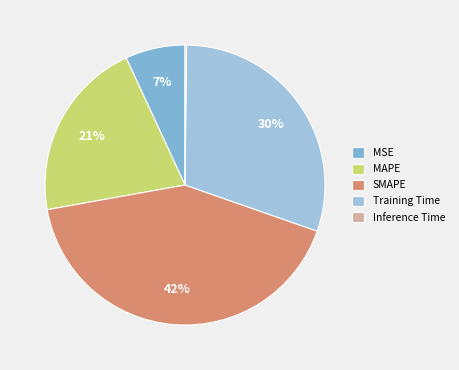

What is the largest slice in the pie chart?

SMAPE